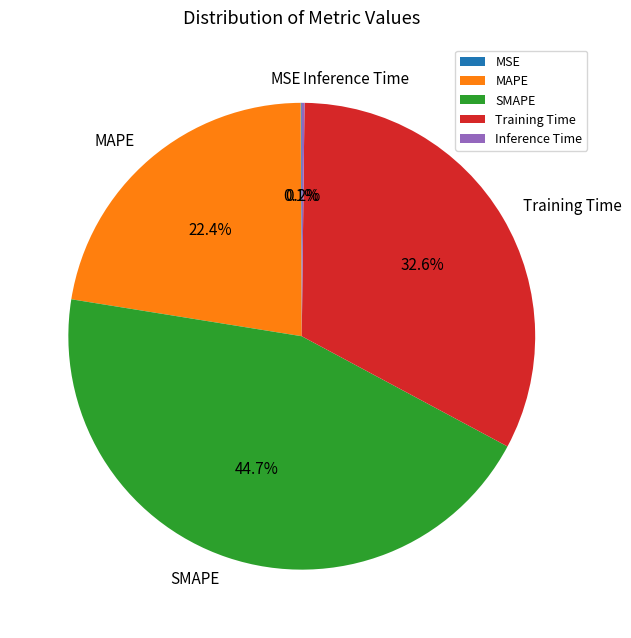

Is there any slice that represents more than half of the pie?

No